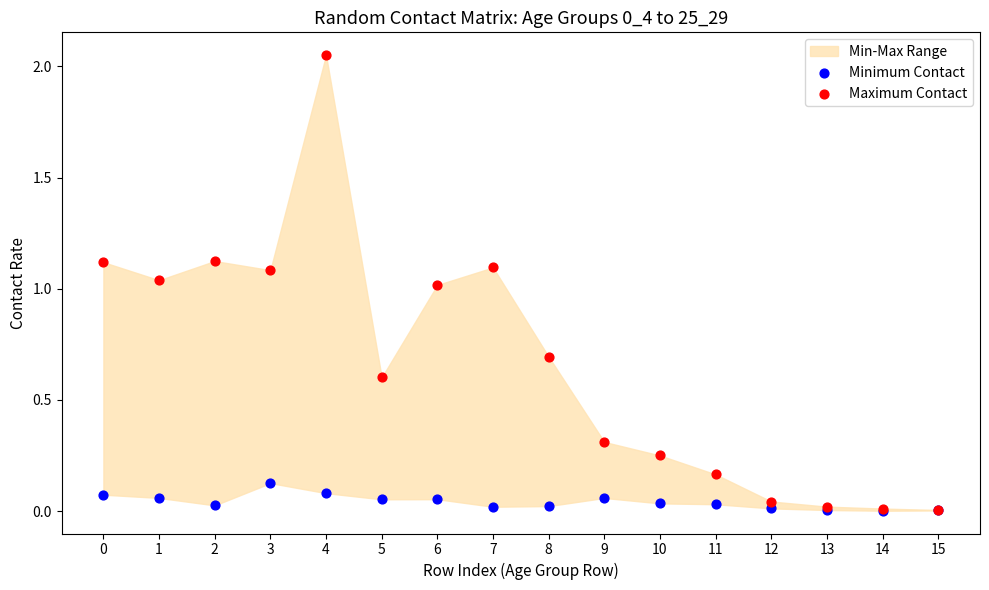

Which series has the largest Y range (max minus min)?

Maximum Contact